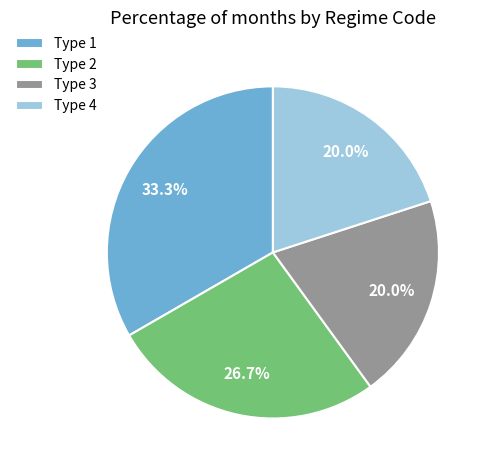

Combined, what portion of the pie is Type 4 and Type 2?

46.7%